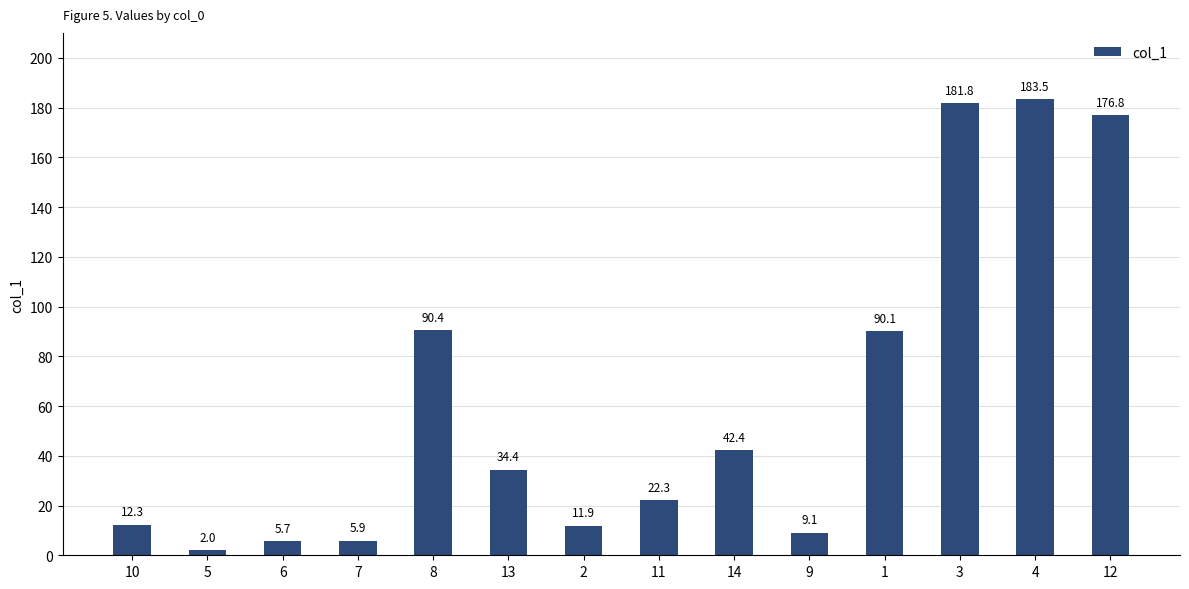

What is the change in value from 8 to 2?

-78.5